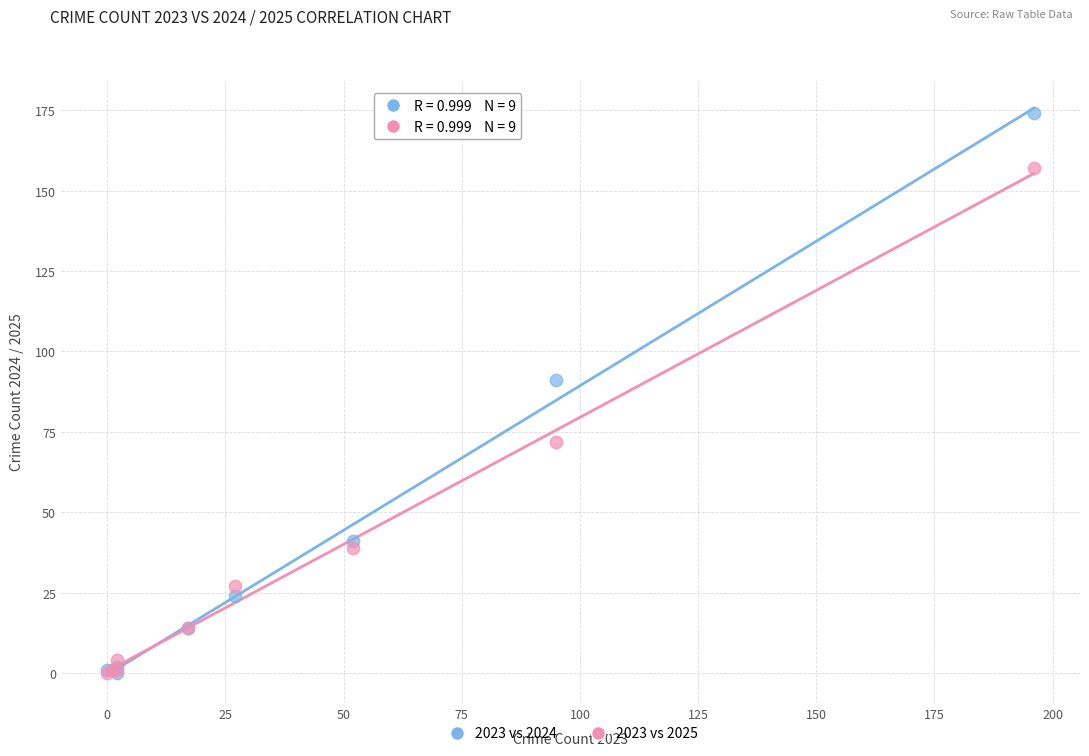

In the 2023 vs 2024 series, what Y value is closest to 87?

91